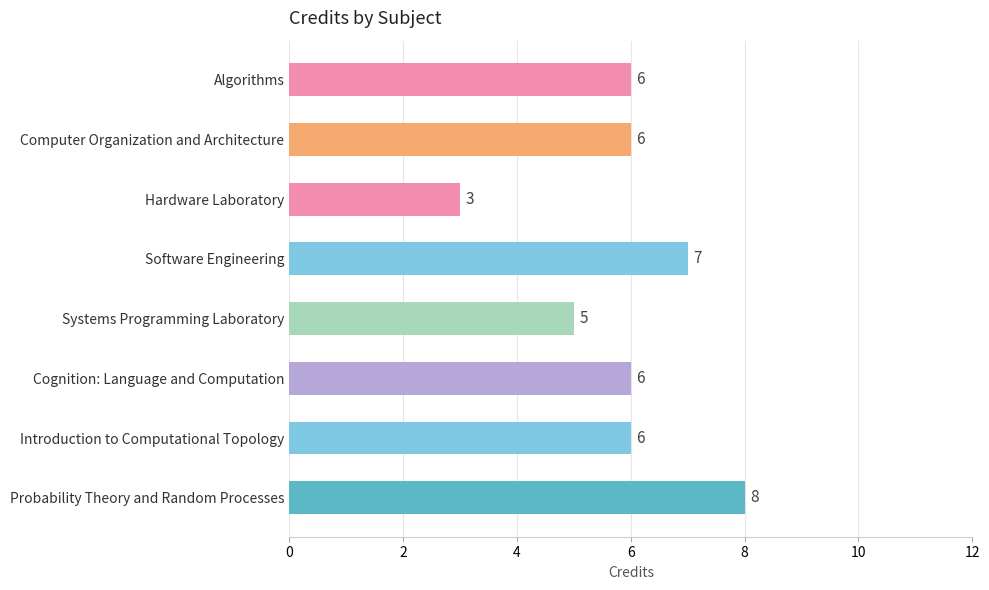

True or false: the data shows 6 at Computer Organization and Architecture.

True